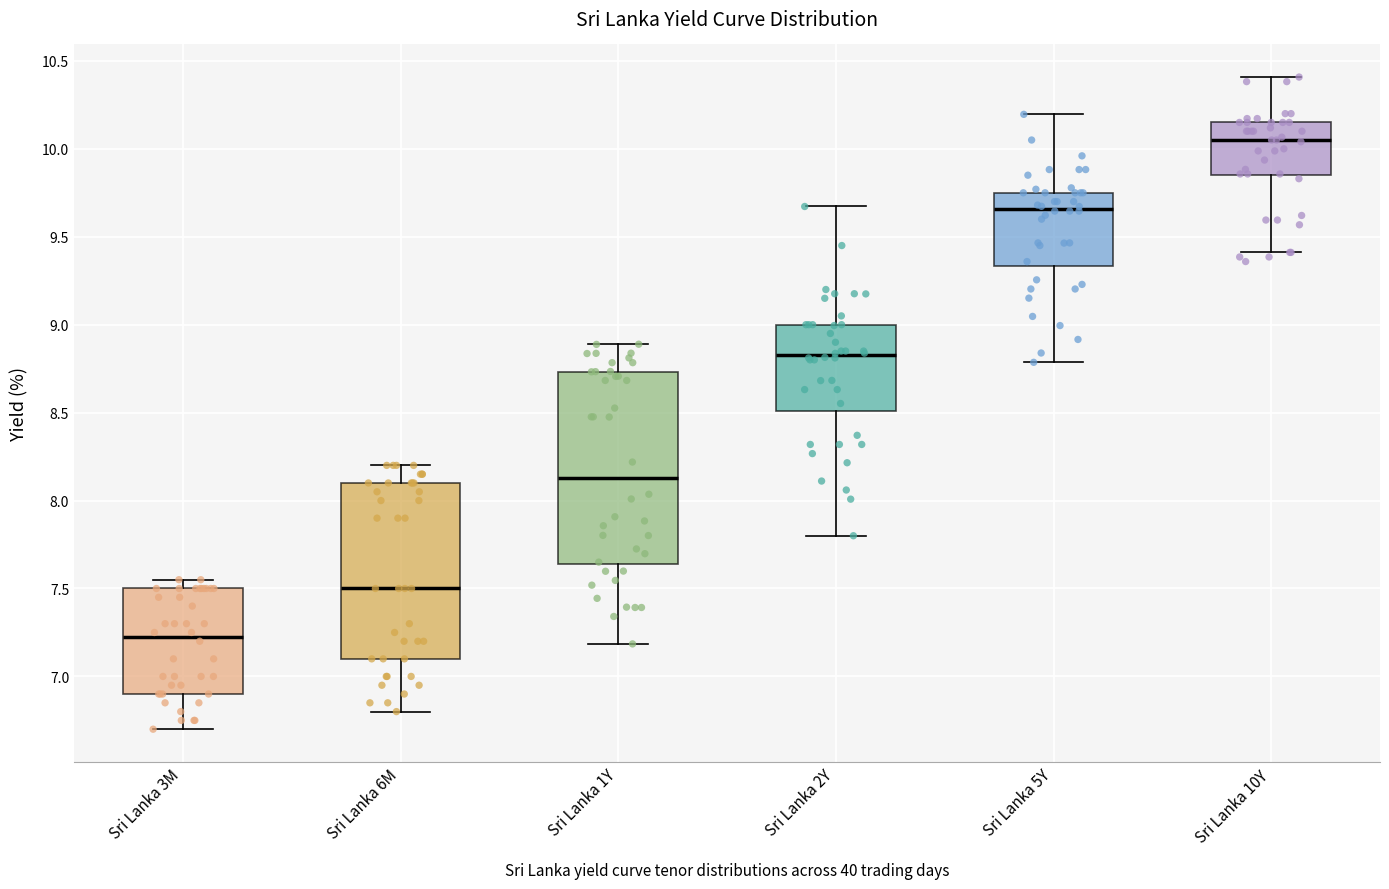

Which box has the highest median line?

Sri Lanka 10Y